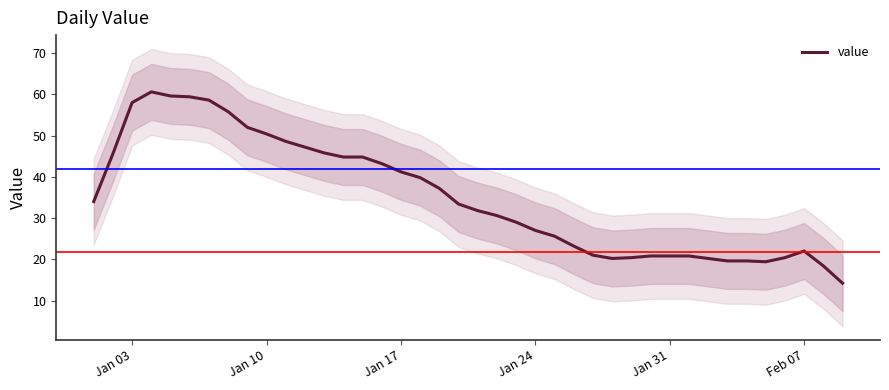

Does the chart have visible grid lines?

No